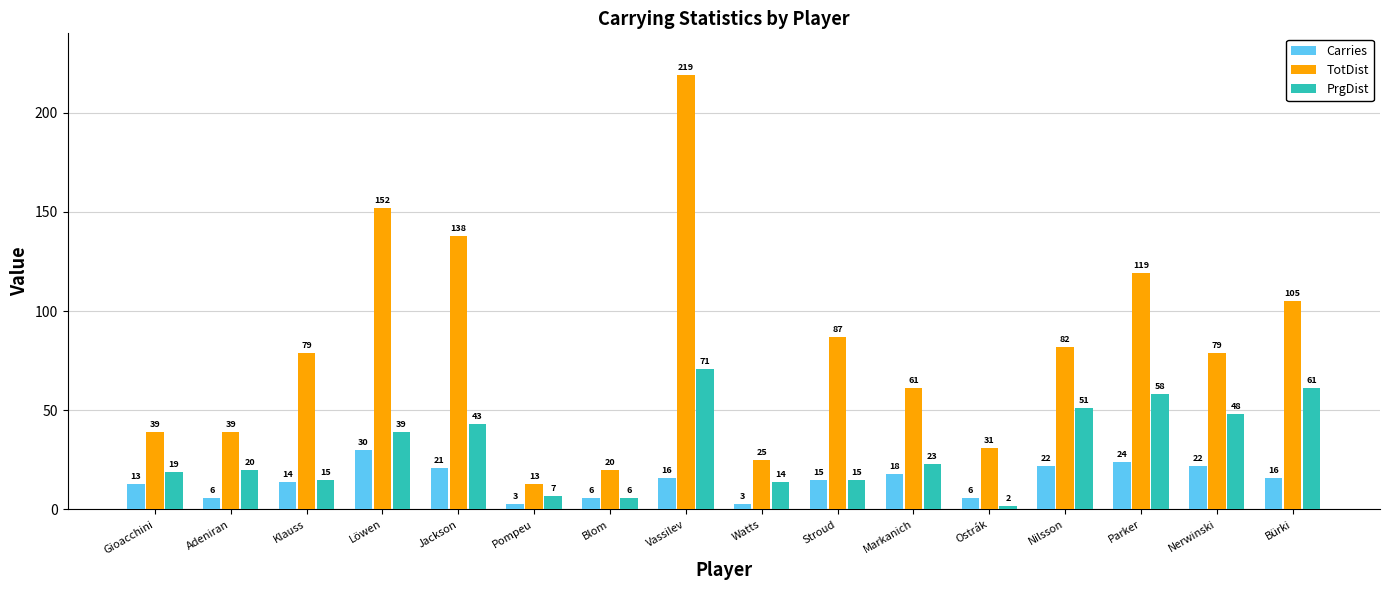

What are all the series names shown in the legend?

Carries, TotDist, PrgDist